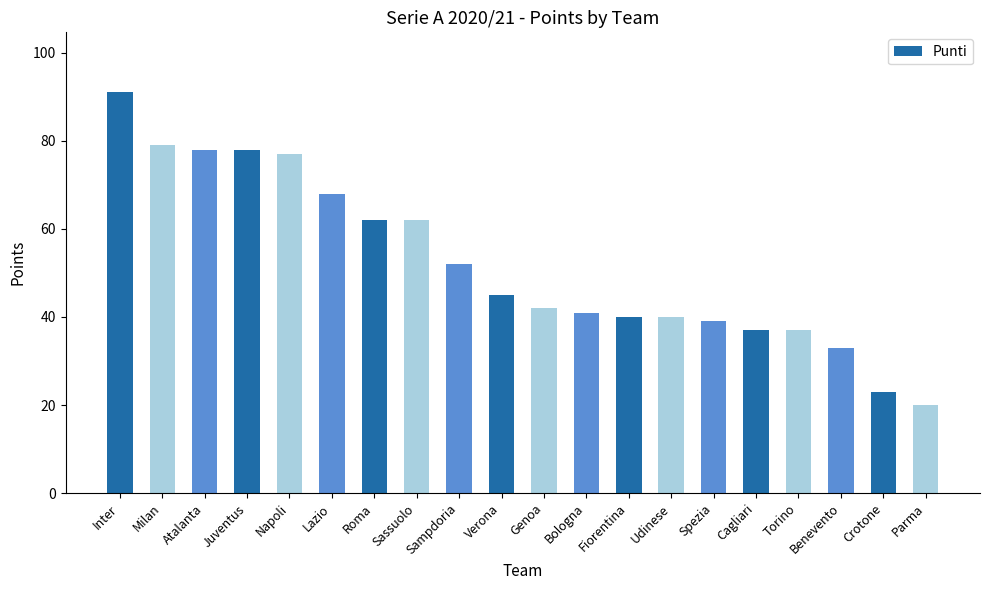

What is the smallest value displayed?

20